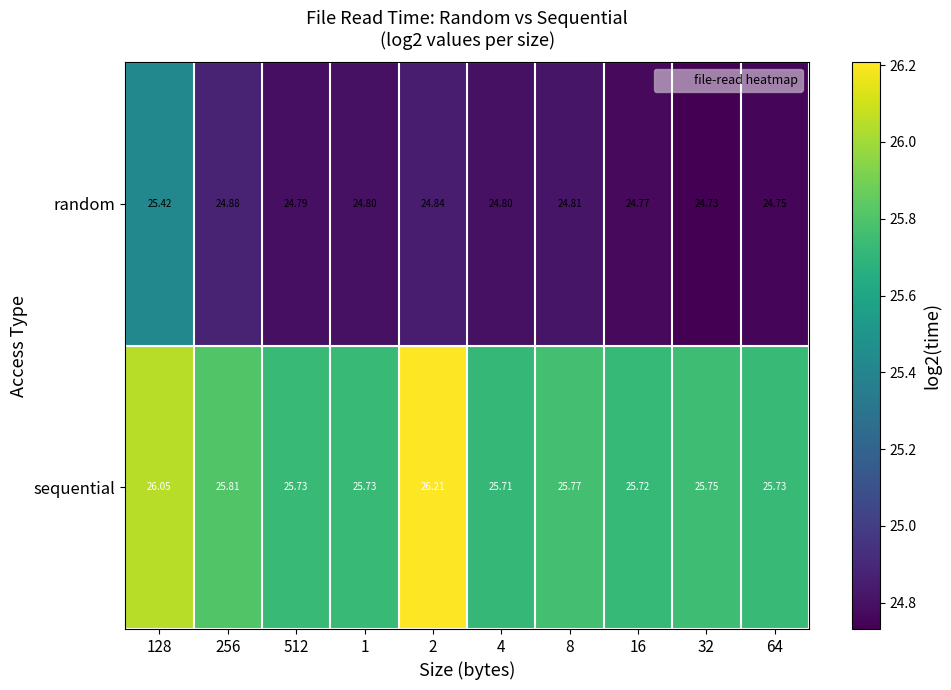

What is the maximum value shown in the chart?

26.2